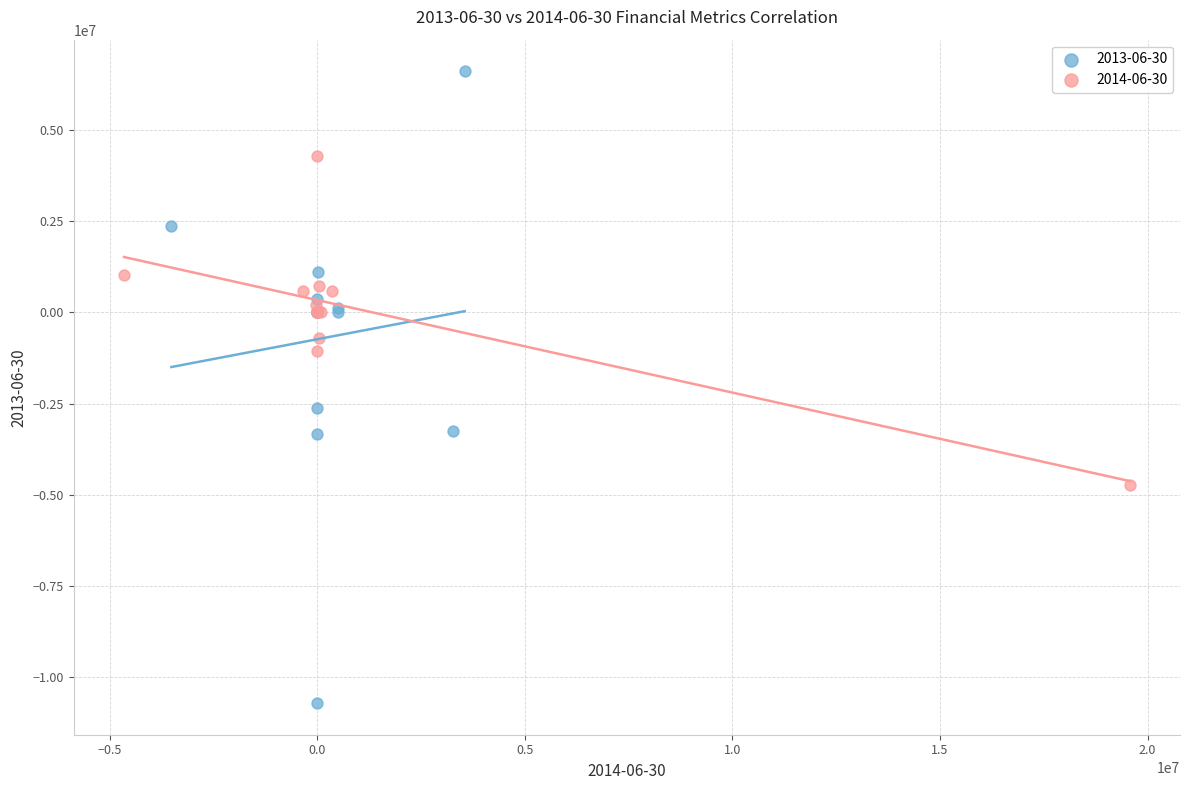

What are all the series names shown in the legend?

2013-06-30, 2014-06-30